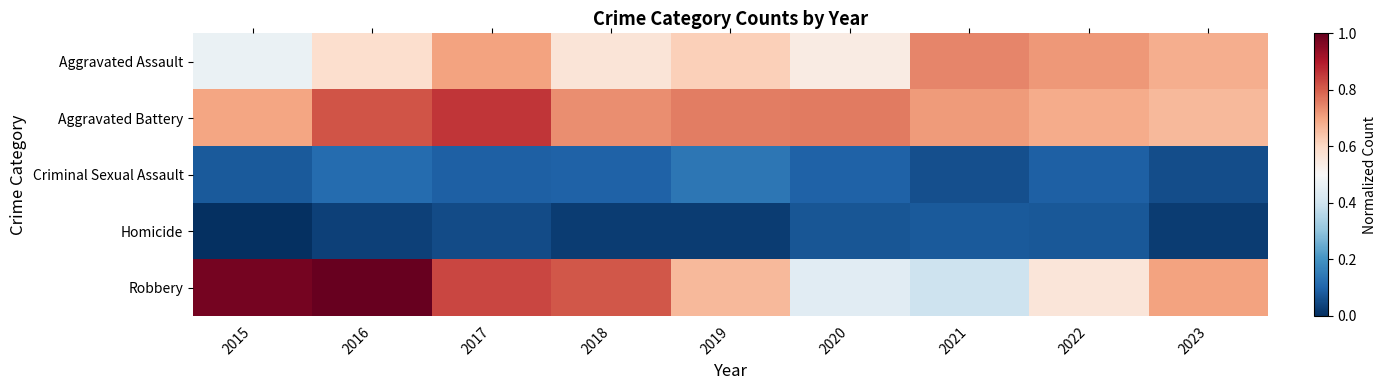

Which has a higher value, 2015 or 2021?

2021